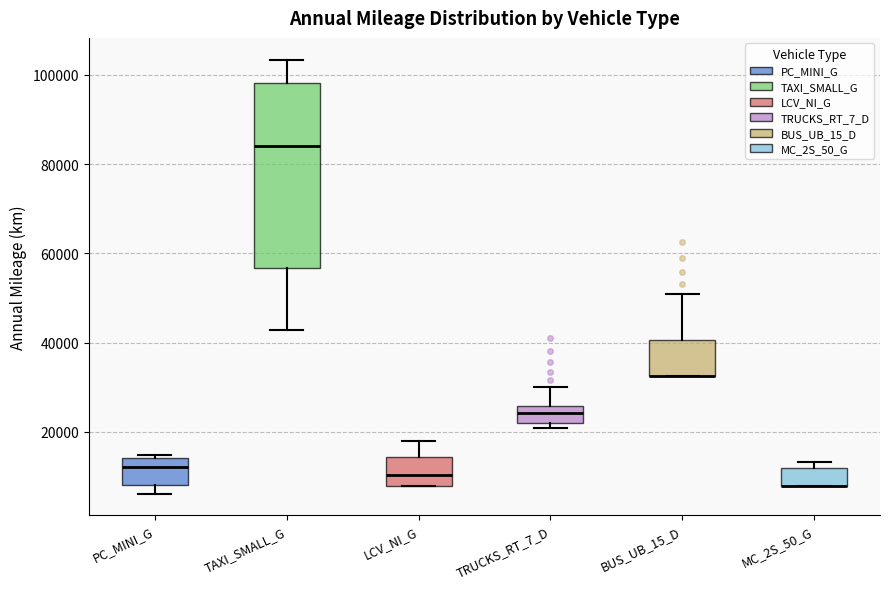

Reading left to right, transcribe this box plot: for each box, give where its median line is, the range the box spans, and where its two whiskers end, as read against the y-axis. The values are not printed on the chart, so give them approximately, as read against the axis.

PC_MINI_G: median 12000, box 8000 to 14000, whiskers 6000 to 14000 (just above the box's upper edge)
TAXI_SMALL_G: median 84000, box 56000 to 98000, whiskers 42000 to 104000
LCV_NI_G: median 10000, box 8000 to 14000, whiskers 8000 to 18000
TRUCKS_RT_7_D: median 24000, box 22000 to 26000, whiskers 20000 to 30000
BUS_UB_15_D: median 32000 (drawn on the box's lower edge), box 32000 to 40000, whiskers 32000 to 50000
MC_2S_50_G: median 8000 (drawn on the box's lower edge), box 8000 to 12000, whiskers 8000 to 14000